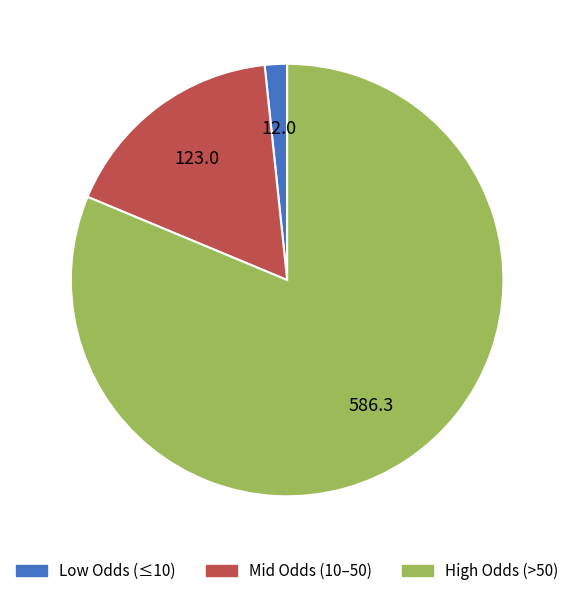

Is there any slice that represents more than half of the pie?

Yes